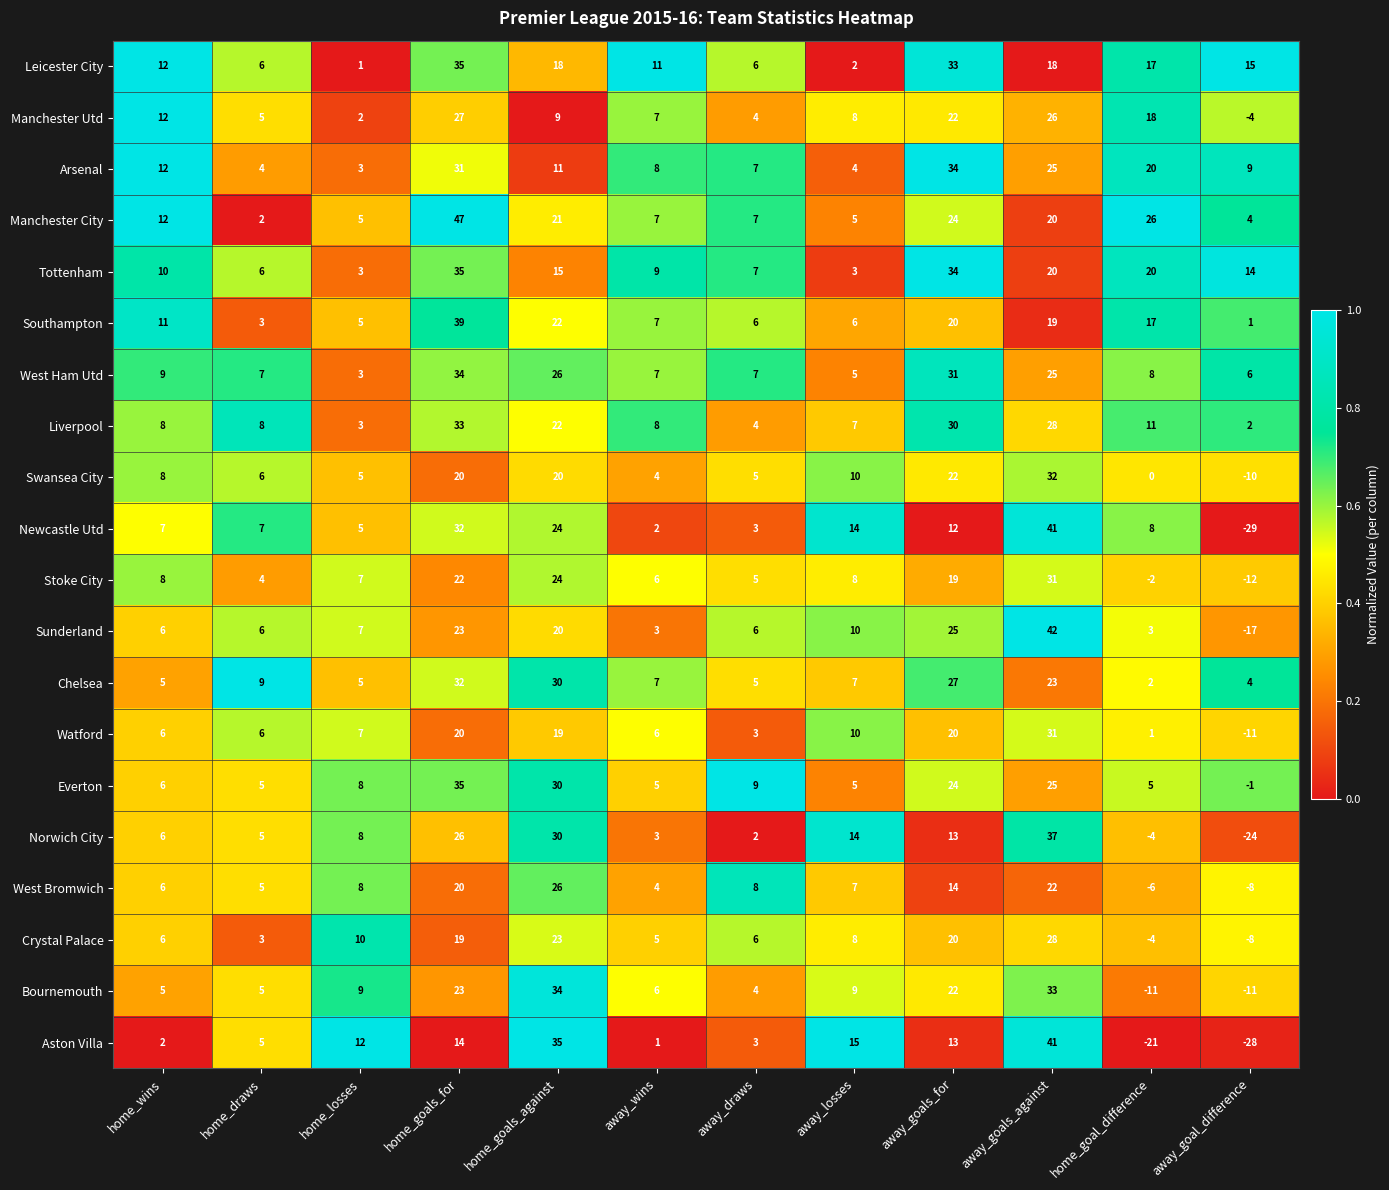

What is the difference between the maximum and minimum values in the Sunderland series?

59